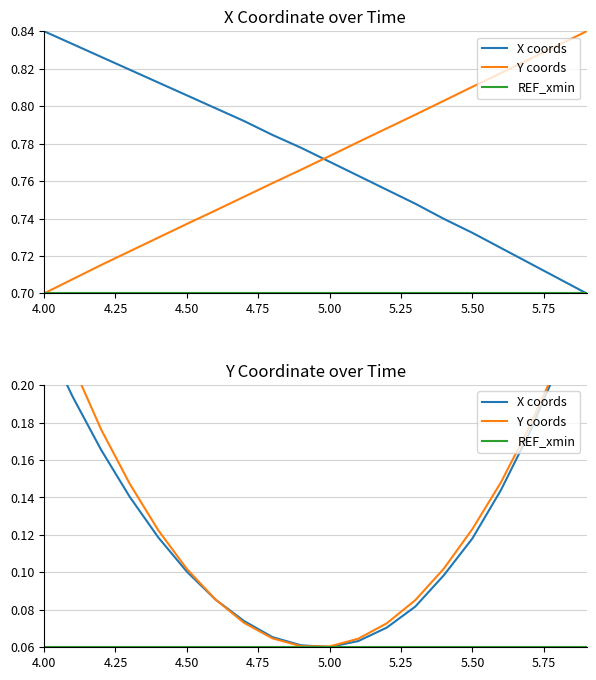

Does the chart have visible grid lines?

Yes